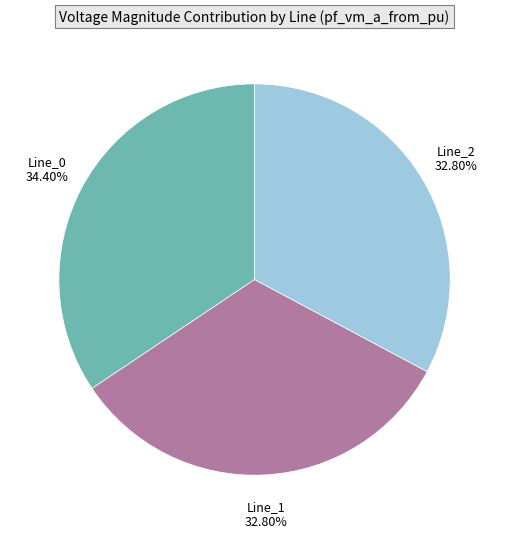

Do Line_2 and Line_0 together represent more than half of the pie?

Yes